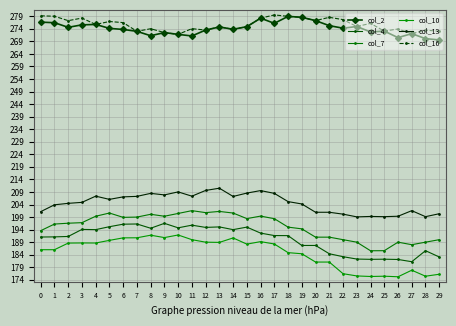

What is the average value of the col_16 series?

275.7